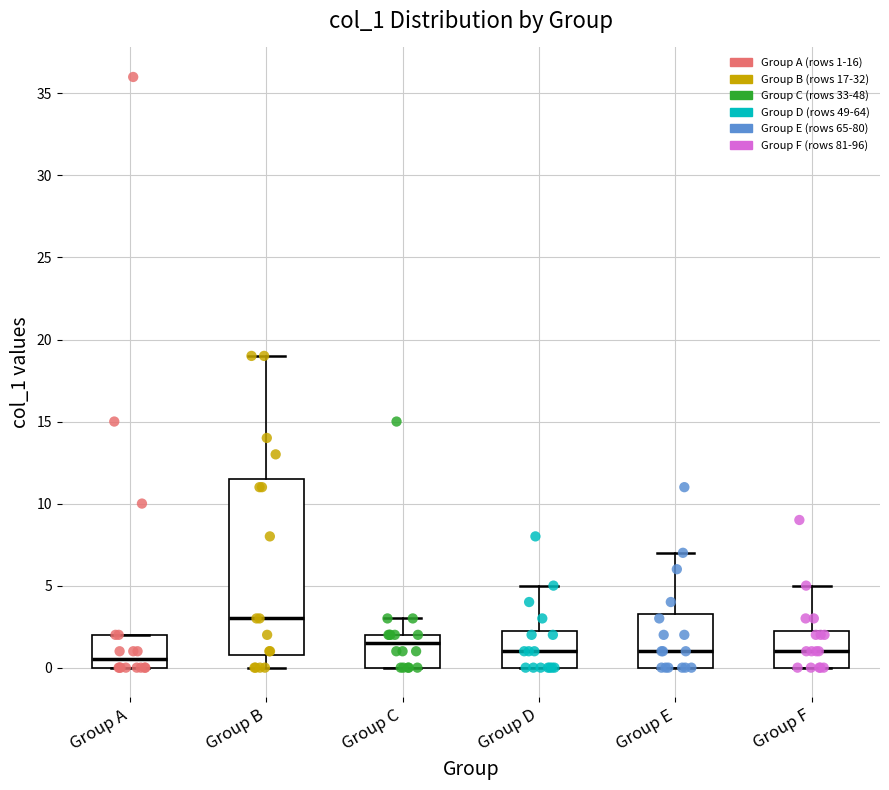

Where is the upper edge of the box for Group A on the y-axis? The values are not printed on the chart, so give them approximately, as read against the axis.

2.0